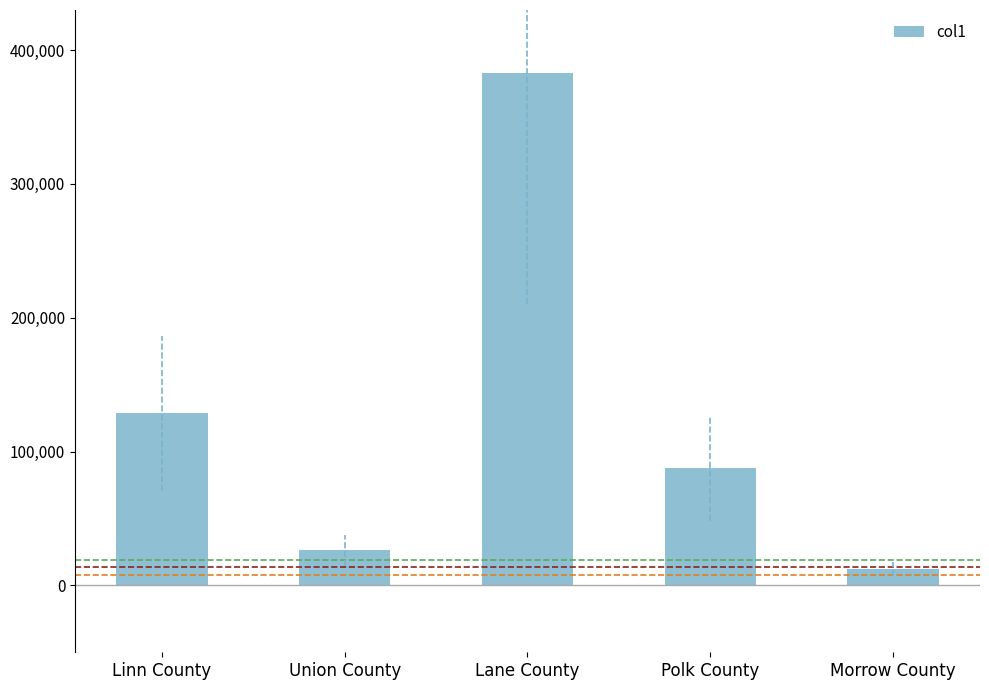

What is the sum of the values at Polk County and Morrow County?

99619